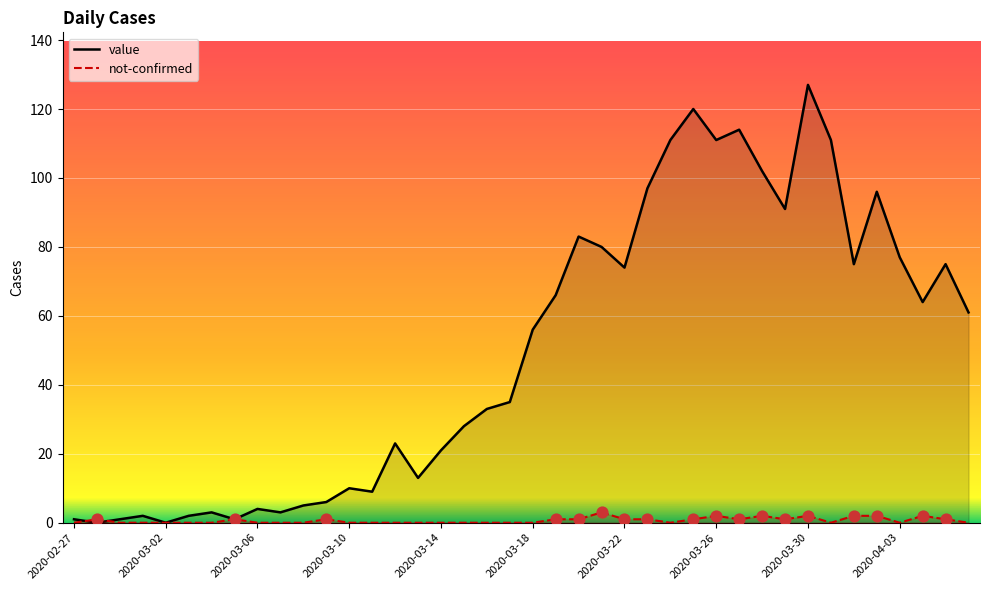

Which series reaches the maximum Y coordinate?

value